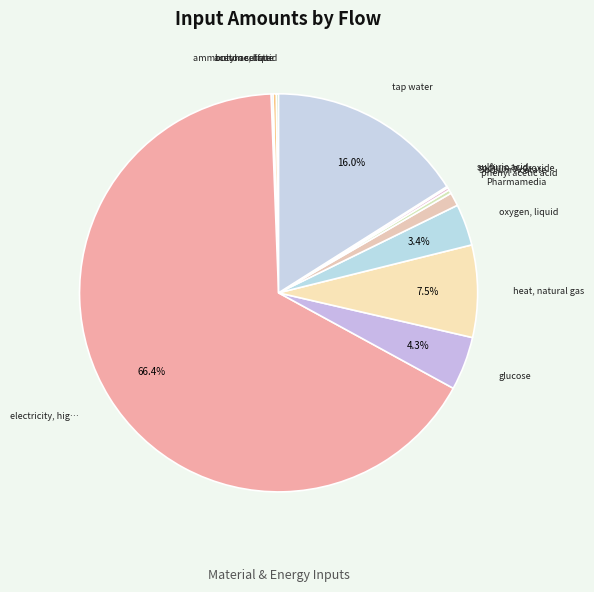

Which slice is the smallest?

sulfuric acid